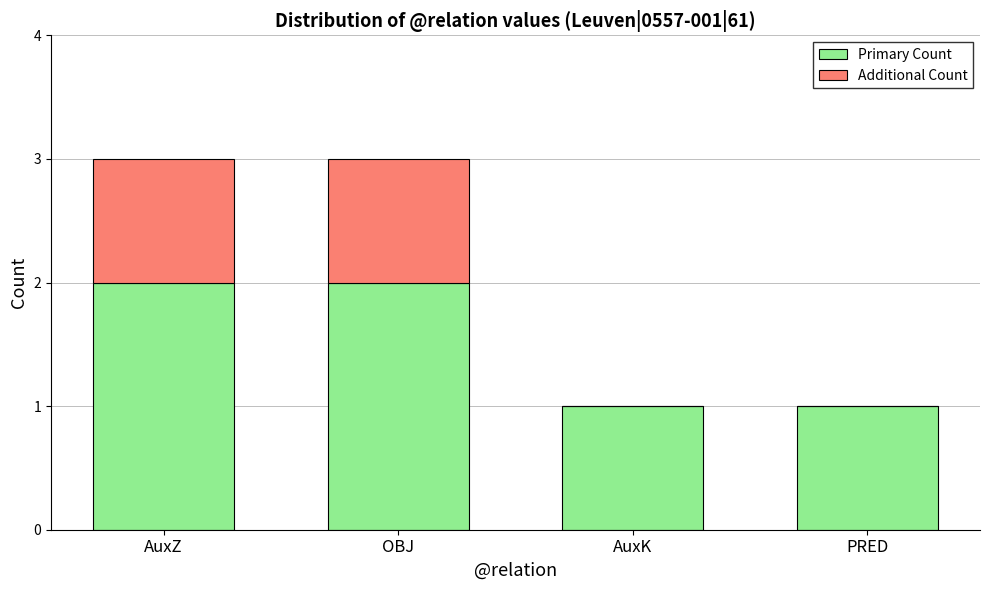

What is the total value across all series at OBJ?

3